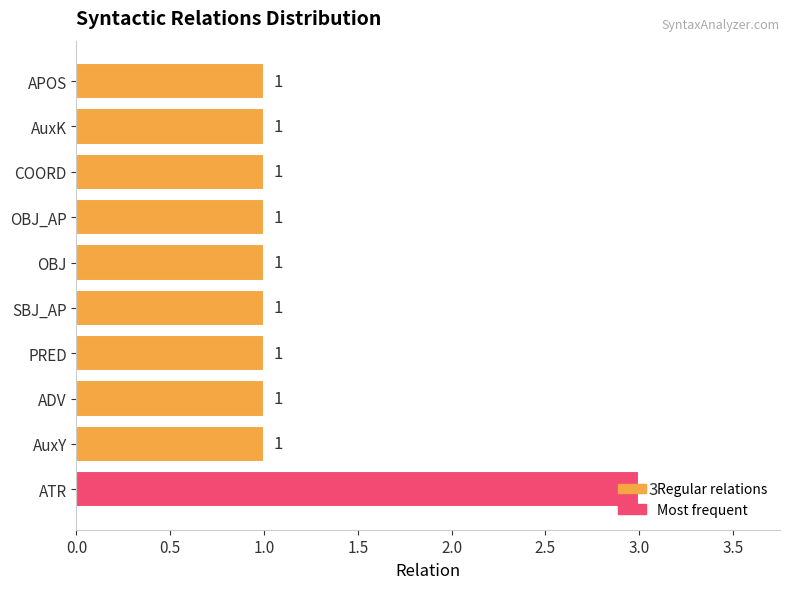

What is the sum of all values?

12